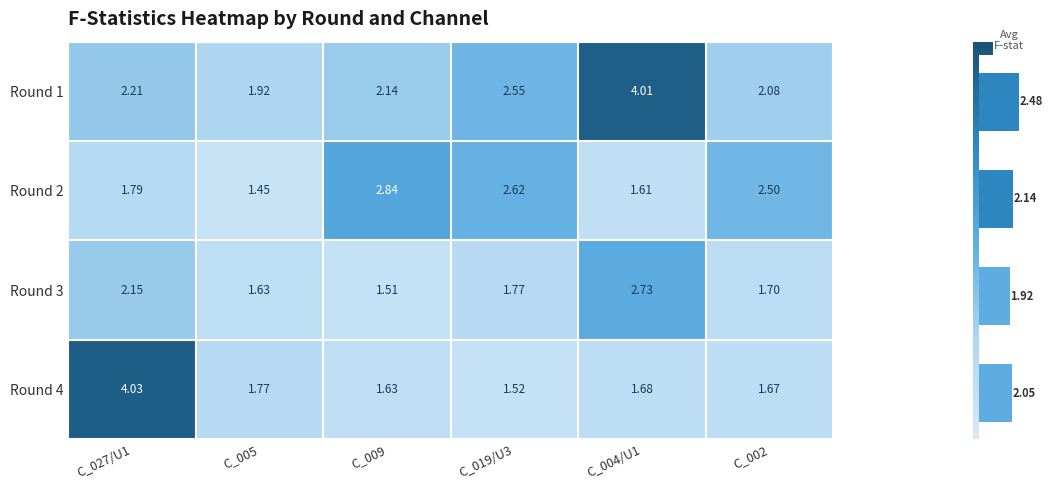

True or false: Round 3 has a value of 2.4 at C_002.

False